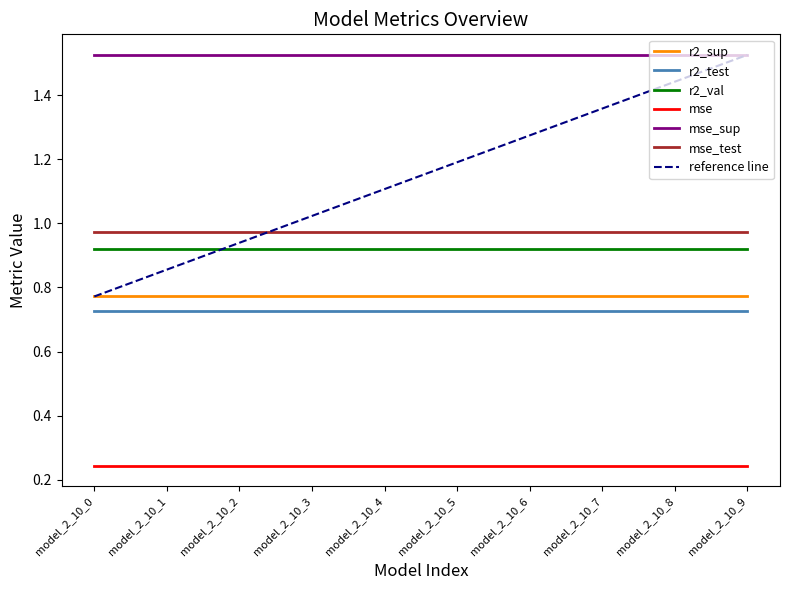

True or false: r2_sup has a value of 1.1 at model_2_10_0.

False